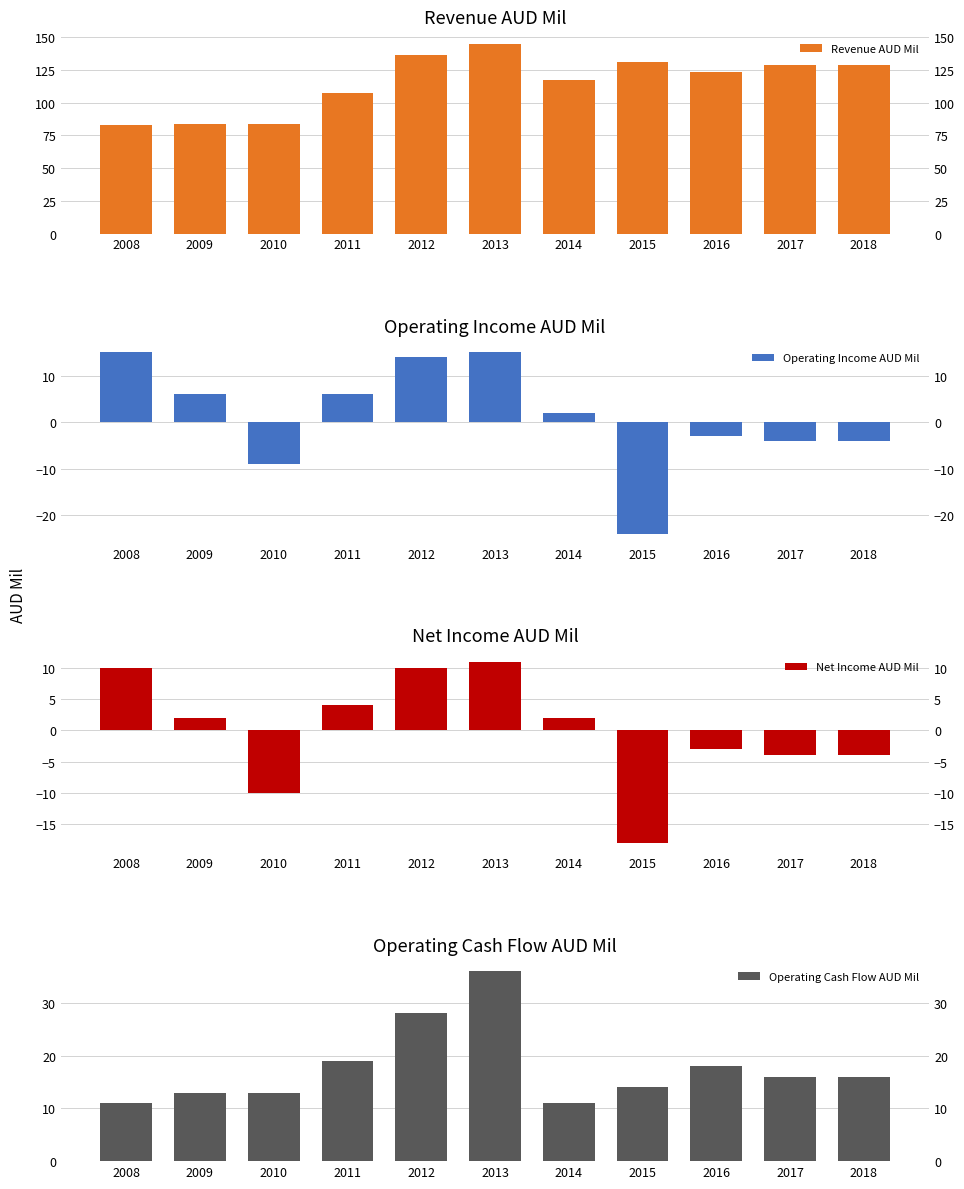

At 2014, list the series in order from smallest to largest.

Operating Income AUD Mil, Net Income AUD Mil, Operating Cash Flow AUD Mil, Revenue AUD Mil